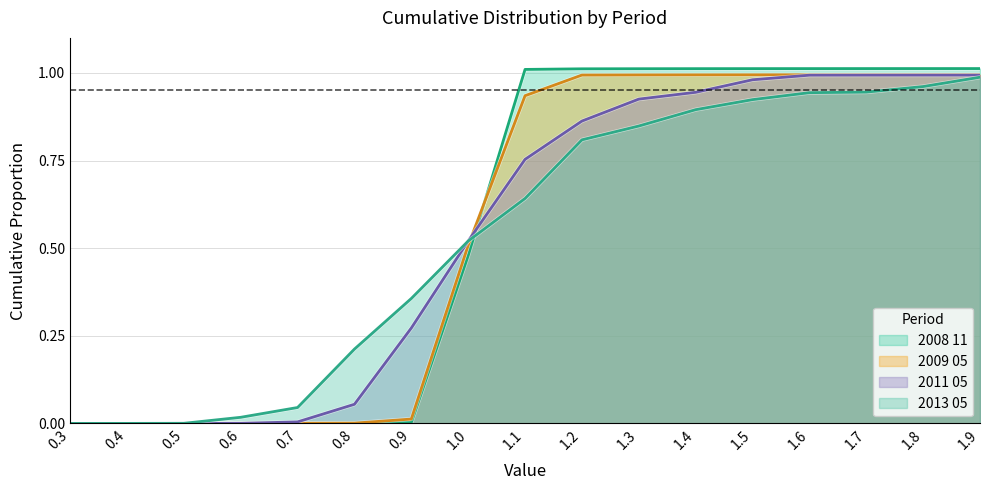

Reading right to left, extract all data points from this chart.

2008 11: 1.0	1.0	1.0	1.0	1.0	1.0	1.0	1.0	1.0	0.5	0.0	0.0	0.0	0.0	0.0	0.0	0.0
2009 05: 1.0	1.0	1.0	1.0	1.0	1.0	1.0	1.0	0.9	0.5	0.0	0.0	0.0	0.0	0.0	0.0	0.0
2011 05: 1.0	1.0	1.0	1.0	1.0	0.9	0.9	0.9	0.8	0.5	0.3	0.1	0.0	0.0	0.0	0.0	0.0
2013 05: 1.0	1.0	0.9	0.9	0.9	0.9	0.8	0.8	0.6	0.5	0.4	0.2	0.0	0.0	0.0	0.0	0.0